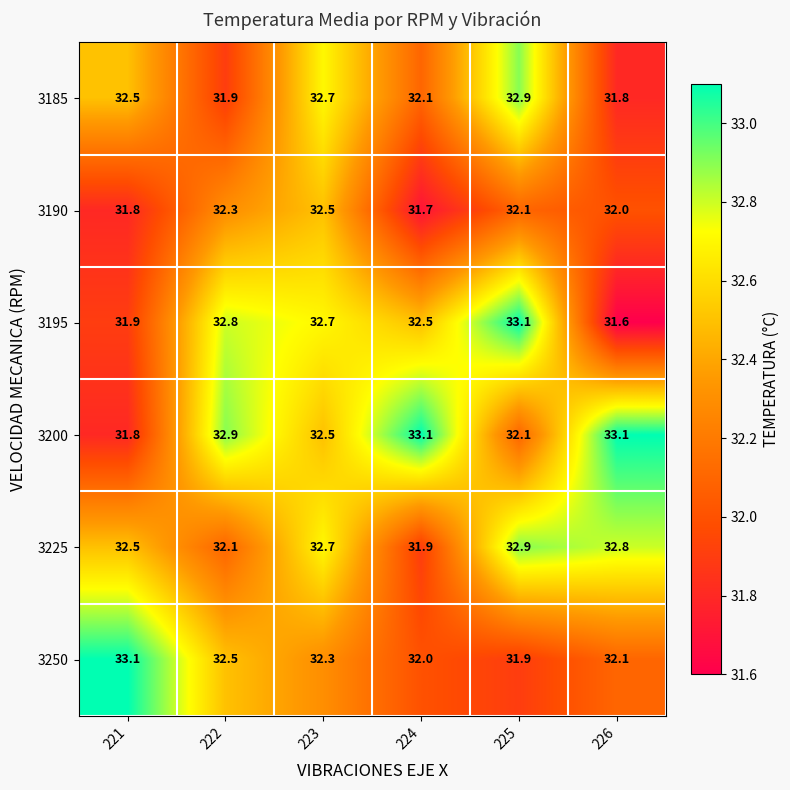

What is the difference between the 3185 values at 226 and 223?

0.9